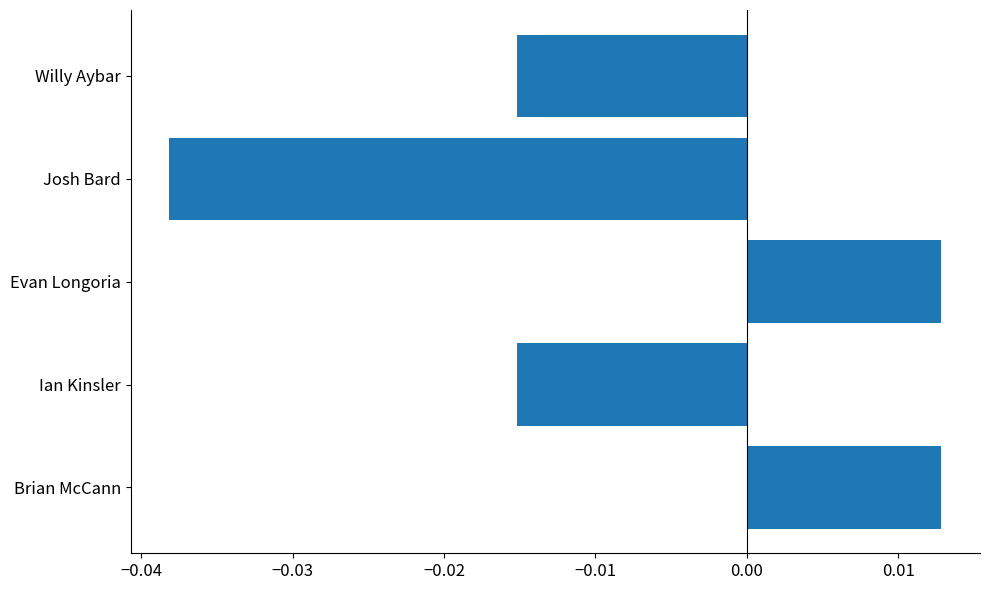

Which has a higher value, Evan Longoria or Ian Kinsler?

Evan Longoria